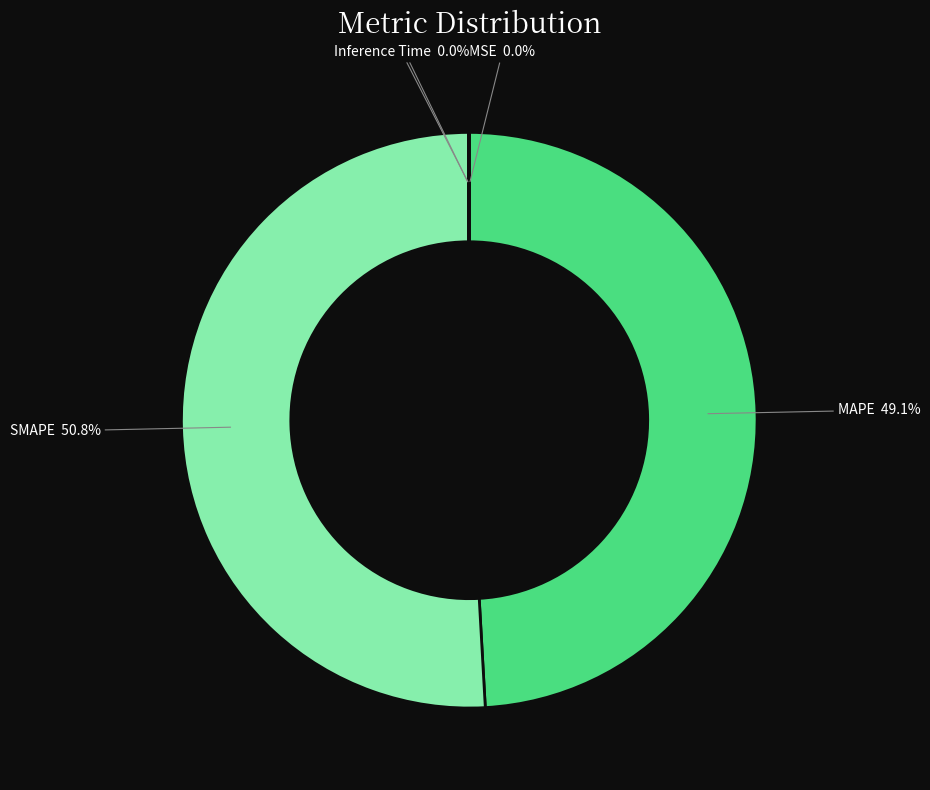

Which slice is the largest?

SMAPE